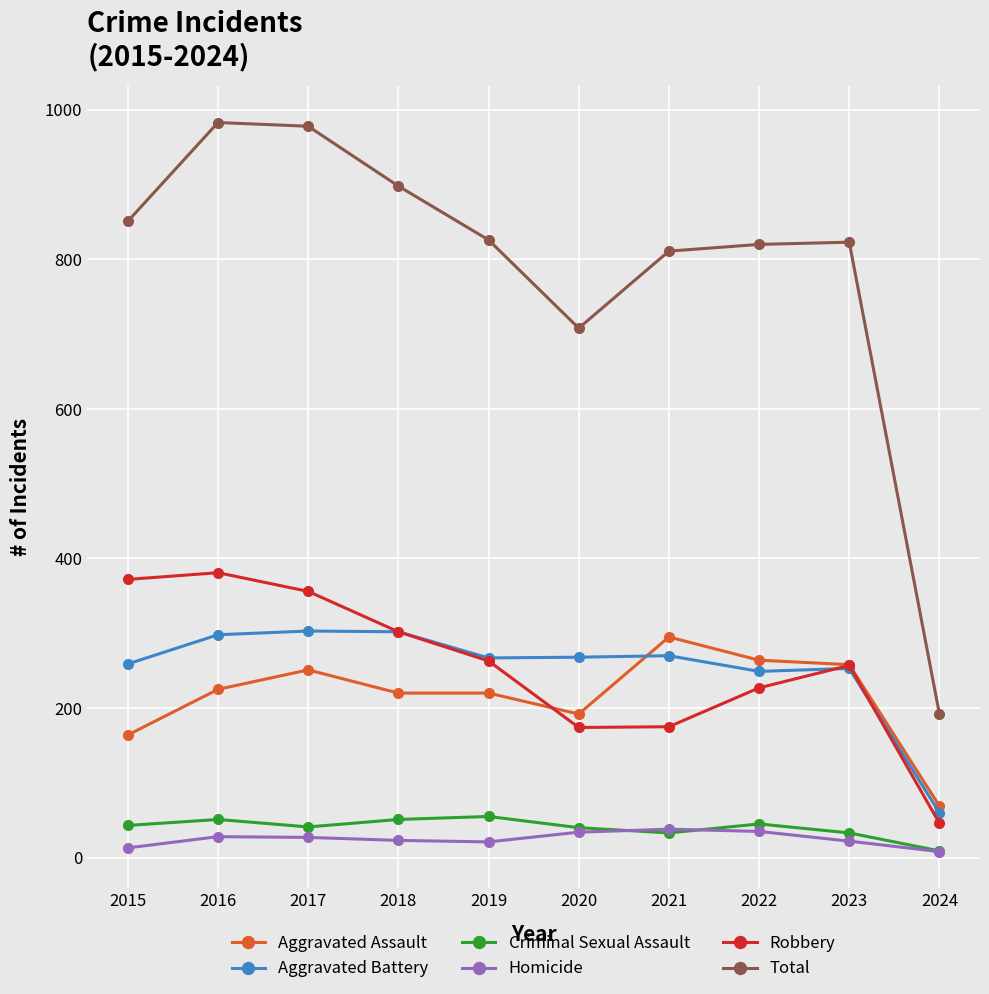

What is the value of the Robbery point at the 3rd from the left?

356